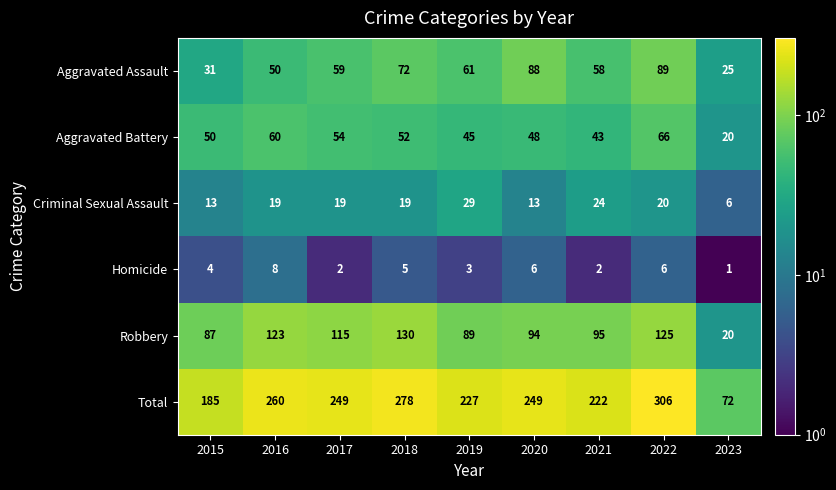

Is it true that Homicide equals 4 at 2021?

False